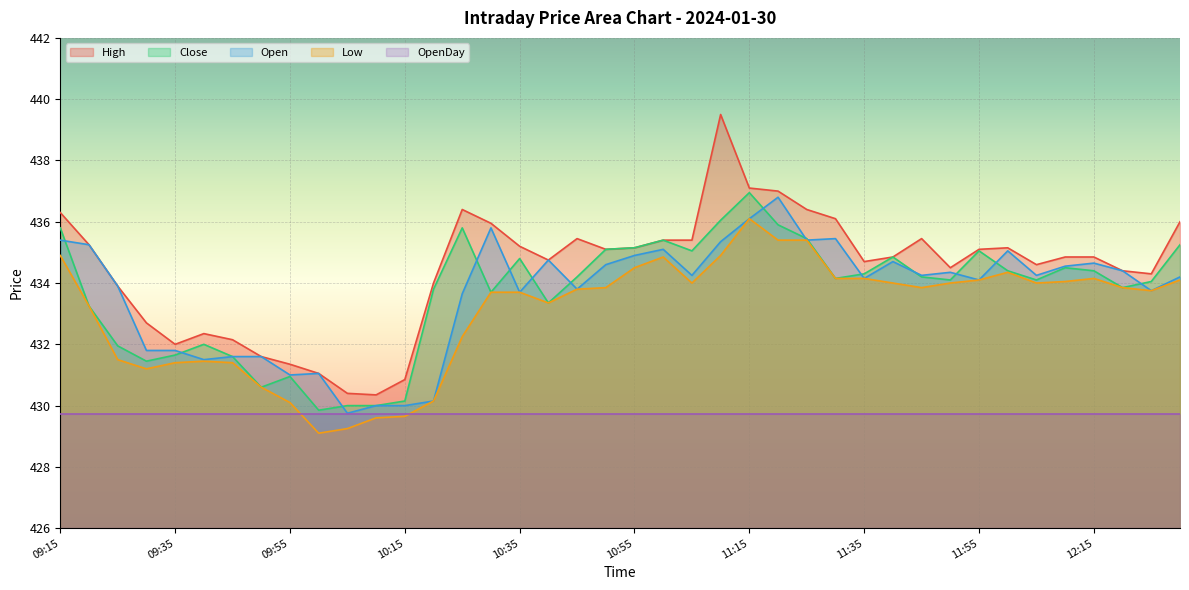

Which series changed the most between 09:15 and 10:25?

Low